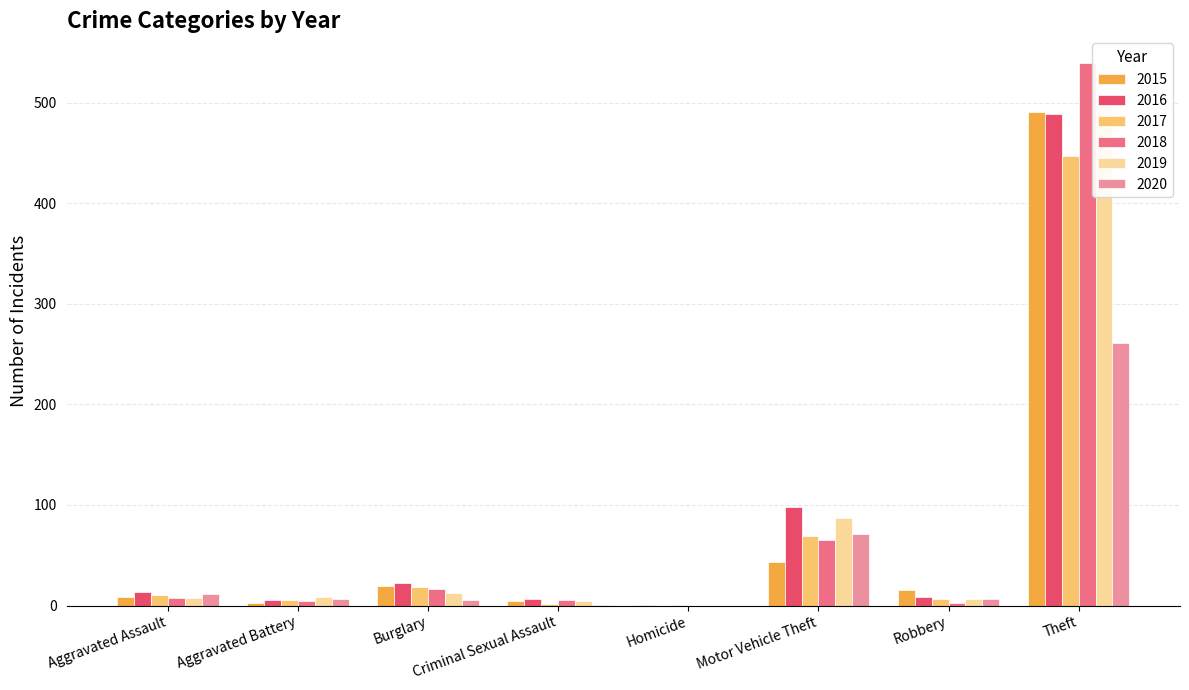

How many bars are there in each group?

6